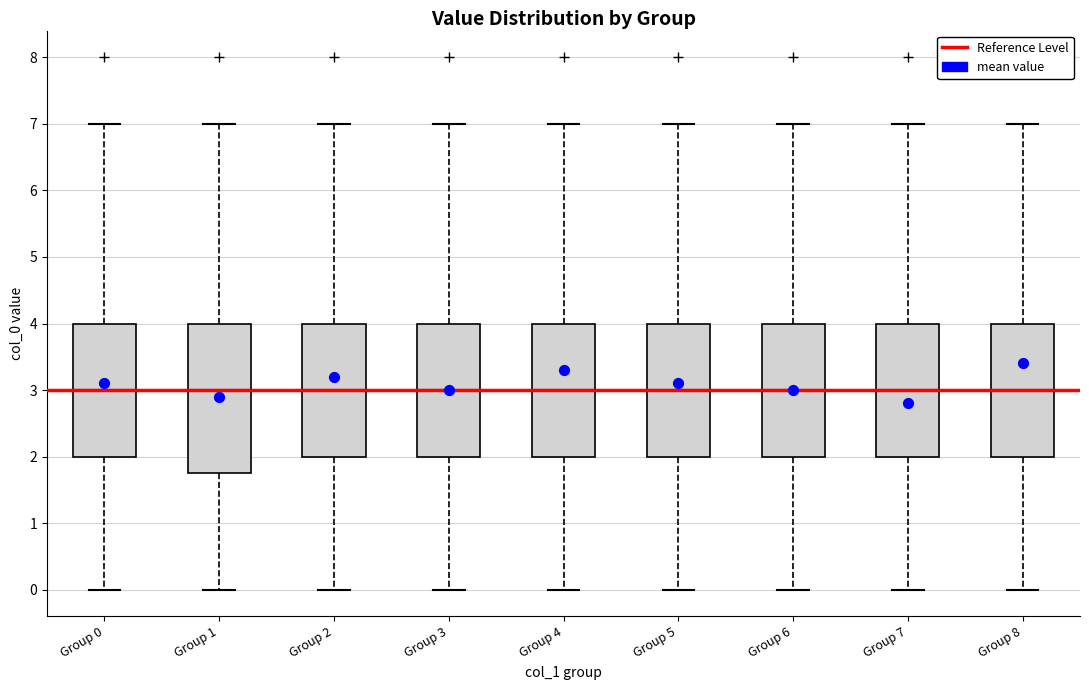

Reading left to right, read every box against the y-axis: the position of its median line, the range the box covers, and the ends of its whiskers. The values are not printed on the chart, so give them approximately, as read against the axis.

Group 0: median 3.0, box 2.0 to 4.0, whiskers 0.0 to 7.0
Group 1: median 3.0, box 1.8 to 4.0, whiskers 0.0 to 7.0
Group 2: median 3.0, box 2.0 to 4.0, whiskers 0.0 to 7.0
Group 3: median 3.0, box 2.0 to 4.0, whiskers 0.0 to 7.0
Group 4: median 3.0, box 2.0 to 4.0, whiskers 0.0 to 7.0
Group 5: median 3.0, box 2.0 to 4.0, whiskers 0.0 to 7.0
Group 6: median 3.0, box 2.0 to 4.0, whiskers 0.0 to 7.0
Group 7: median 3.0, box 2.0 to 4.0, whiskers 0.0 to 7.0
Group 8: median 3.0, box 2.0 to 4.0, whiskers 0.0 to 7.0